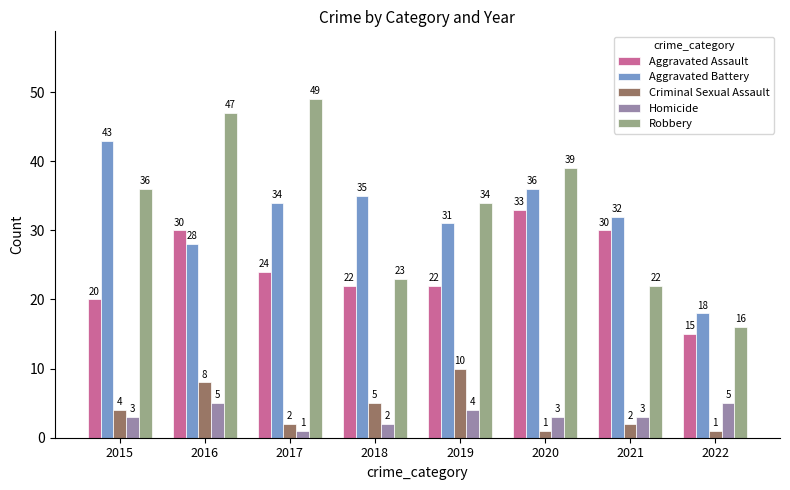

At which category is the sum across all series the highest?

2016